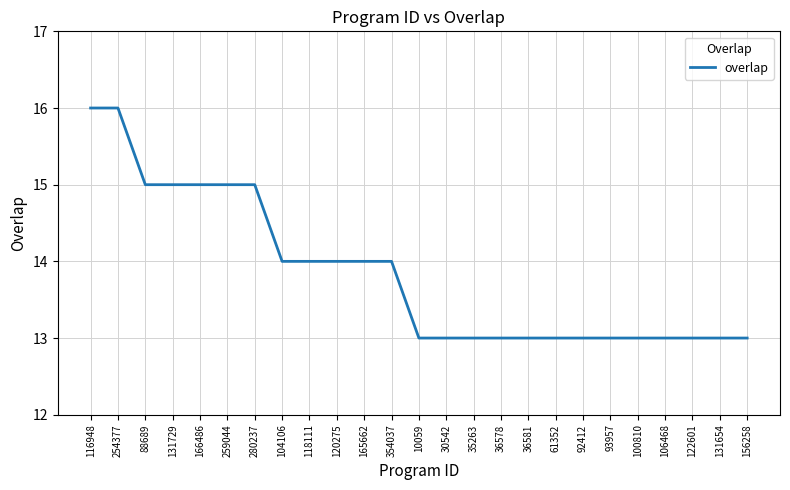

What is the sum of the values at 36581 and 35263?

26